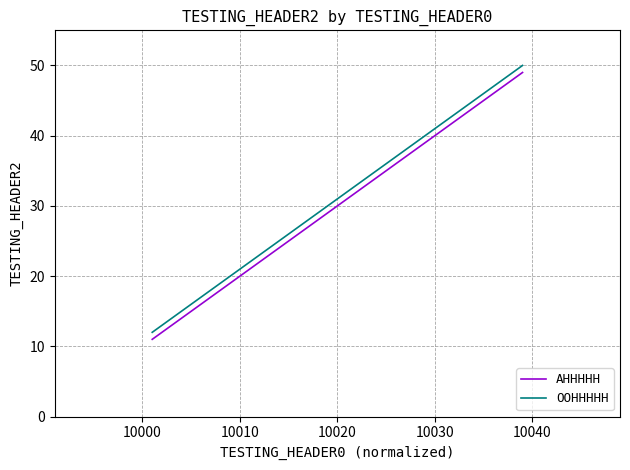

What is the lowest value of the OOHHHHH series?

12